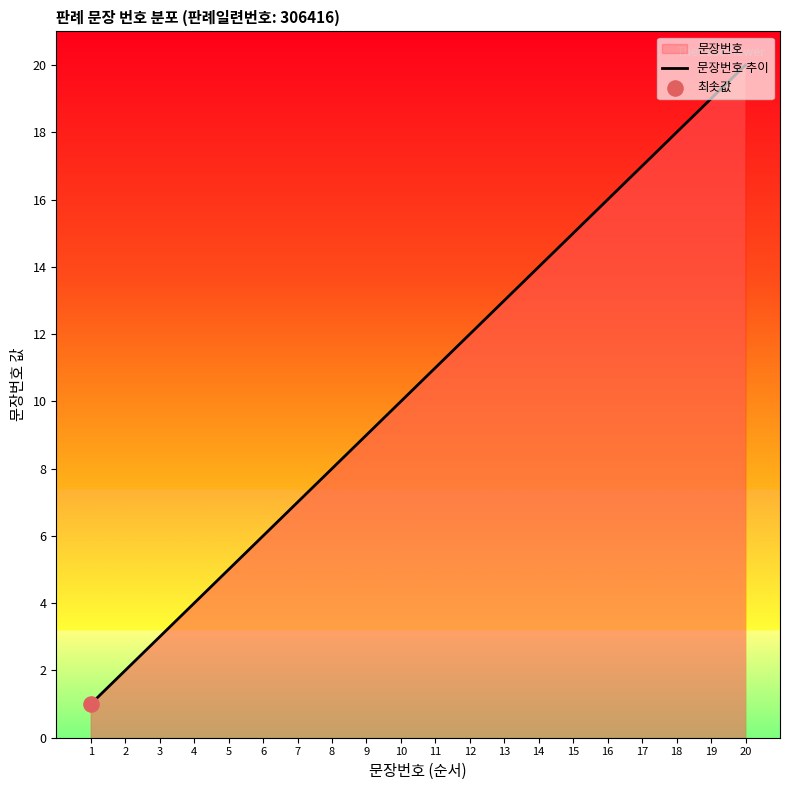

What is the change in value from 4 to 5?

+1